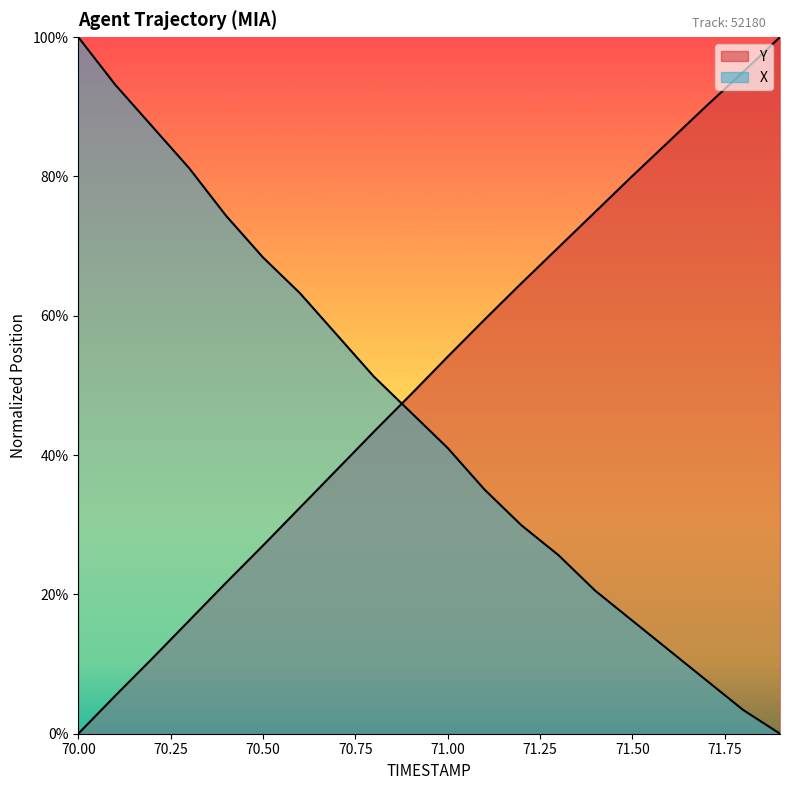

What are all the series names shown in the legend?

Y, X